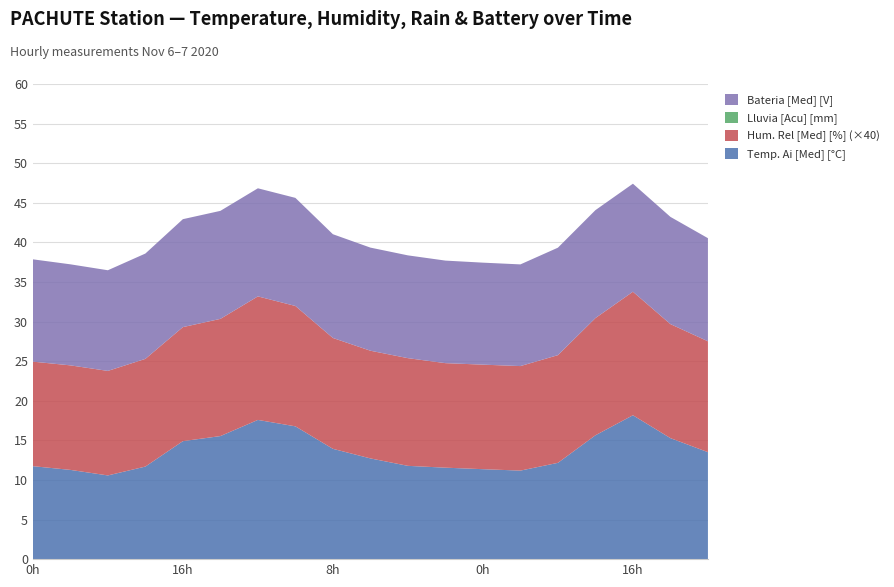

Reading right to left, what are all the values shown in this chart?

Temp. Ai [Med] [°C]: 13.5	15.3	18.2	15.6	12.2	11.2	11.4	11.6	11.8	12.7	13.9	16.8	17.6	15.5	14.9	11.7	10.6	11.3	11.7
Hum. Rel [Med] [%]: 0.3	0.4	0.4	0.4	0.3	0.3	0.3	0.3	0.3	0.3	0.3	0.4	0.4	0.4	0.4	0.3	0.3	0.3	0.3
Lluvia [Acu] [mm]: 0.0	0.0	0.0	0.0	0.0	0.0	0.0	0.0	0.0	0.0	0.0	0.0	0.0	0.0	0.0	0.0	0.0	0.0	0.0
Bateria [Med] [V]: 13.0	13.5	13.6	13.6	13.6	12.8	12.9	12.9	13.0	13.0	13.1	13.7	13.7	13.6	13.6	13.3	12.7	12.8	12.9